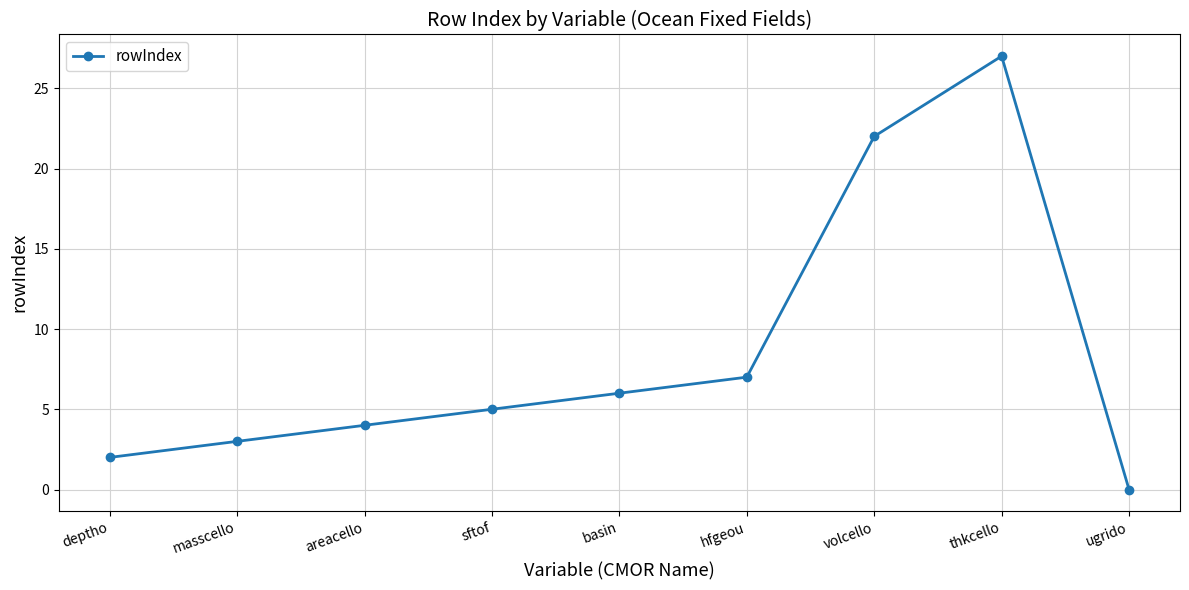

How many values are below 5?

4